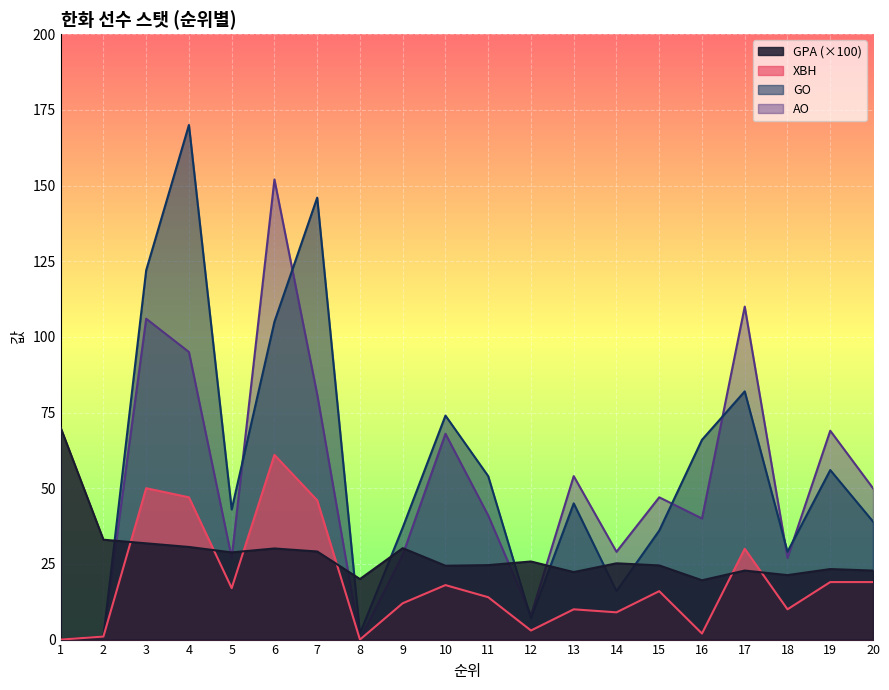

At how many categories does at least one series exceed 31?

16